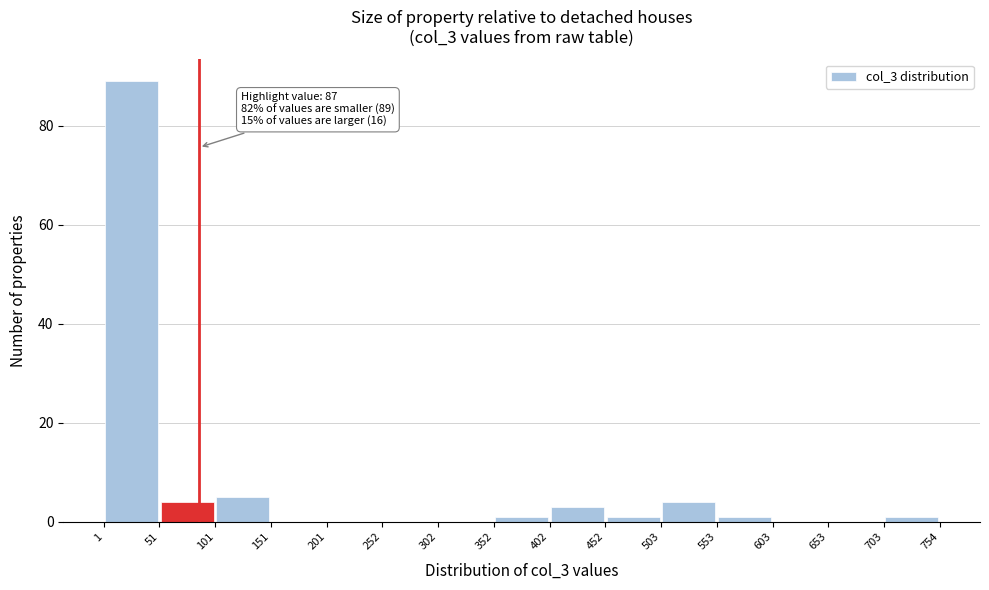

Which range on the x-axis has the tallest bar?

1 to 51